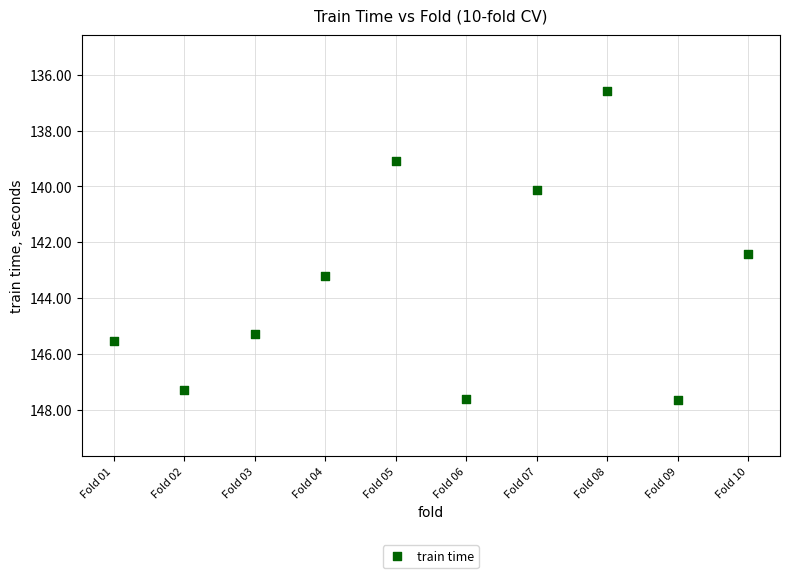

What Y value in the scatter plot is closest to 142?

142.4